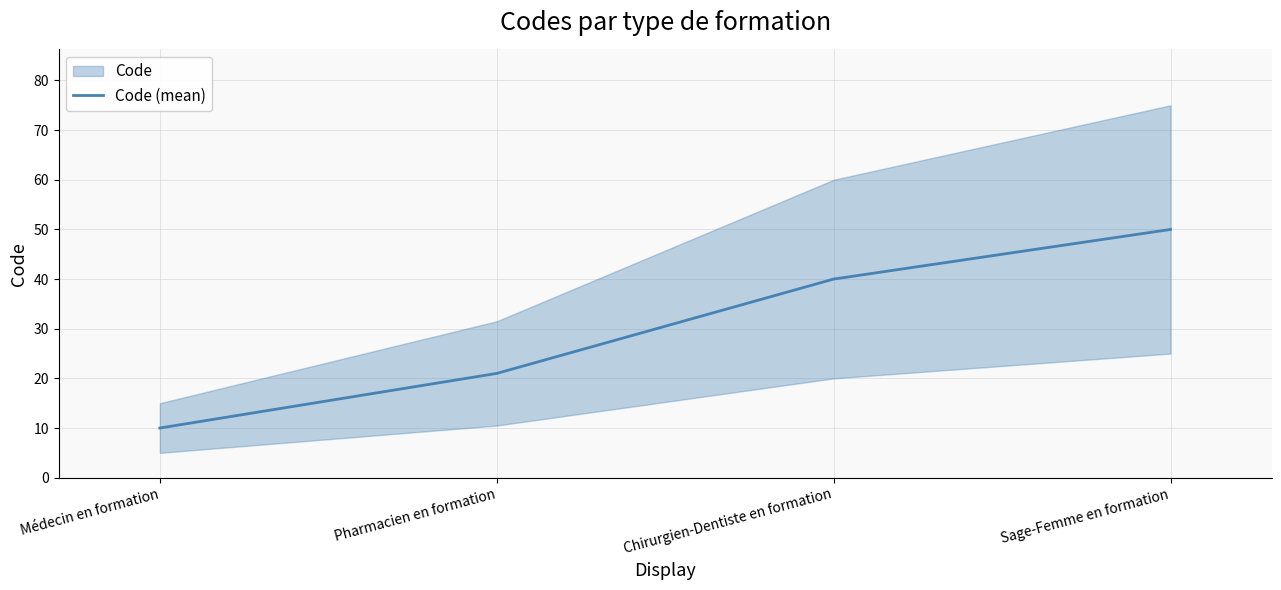

What is the value of the 1st point from the left?

10